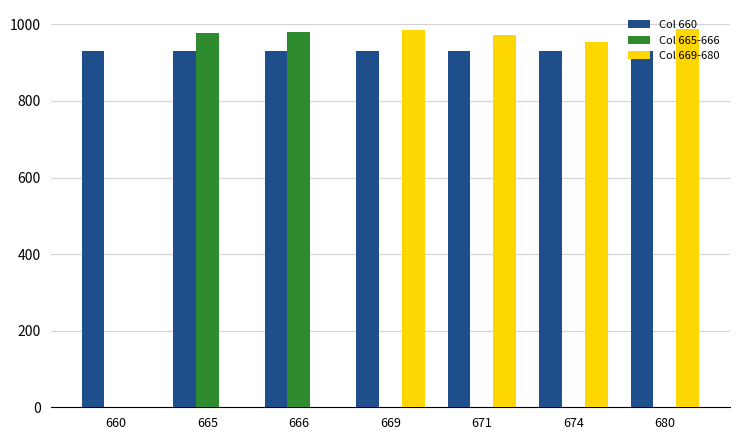

What are all the series names shown in the legend?

Col 660, Col 665-666, Col 669-680